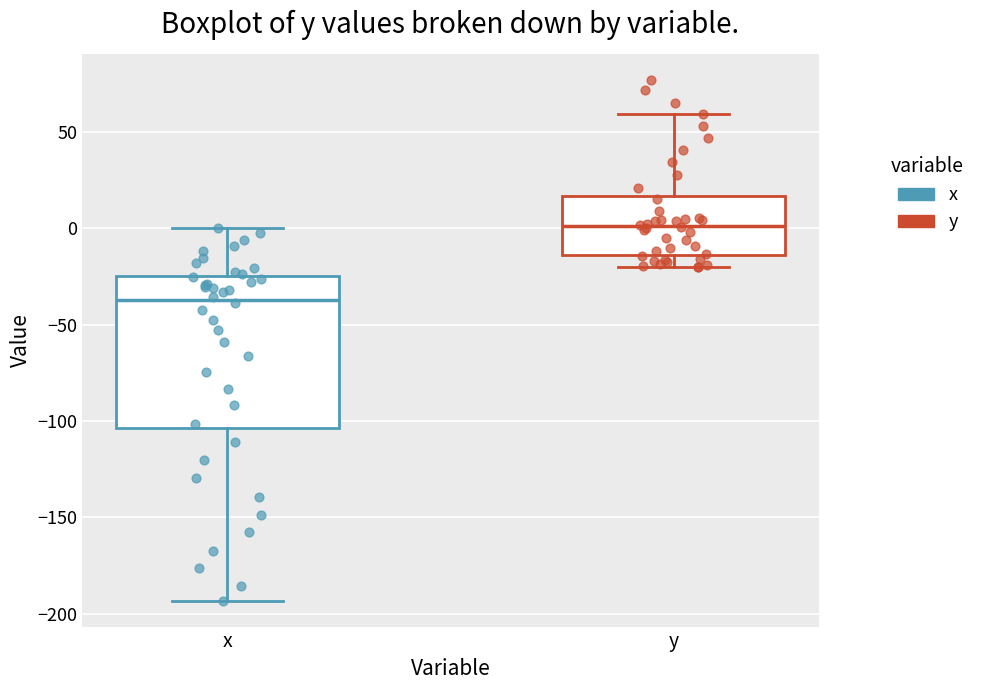

Which box's median line is the highest?

y